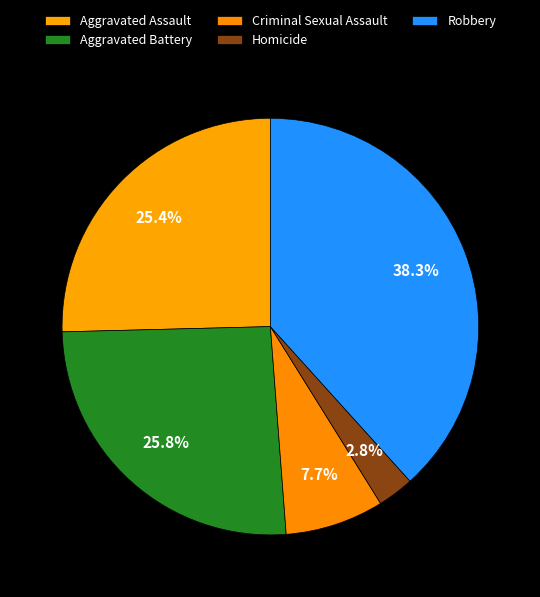

Approximately how many times larger is the value at Aggravated Battery compared to Aggravated Assault?

1.0